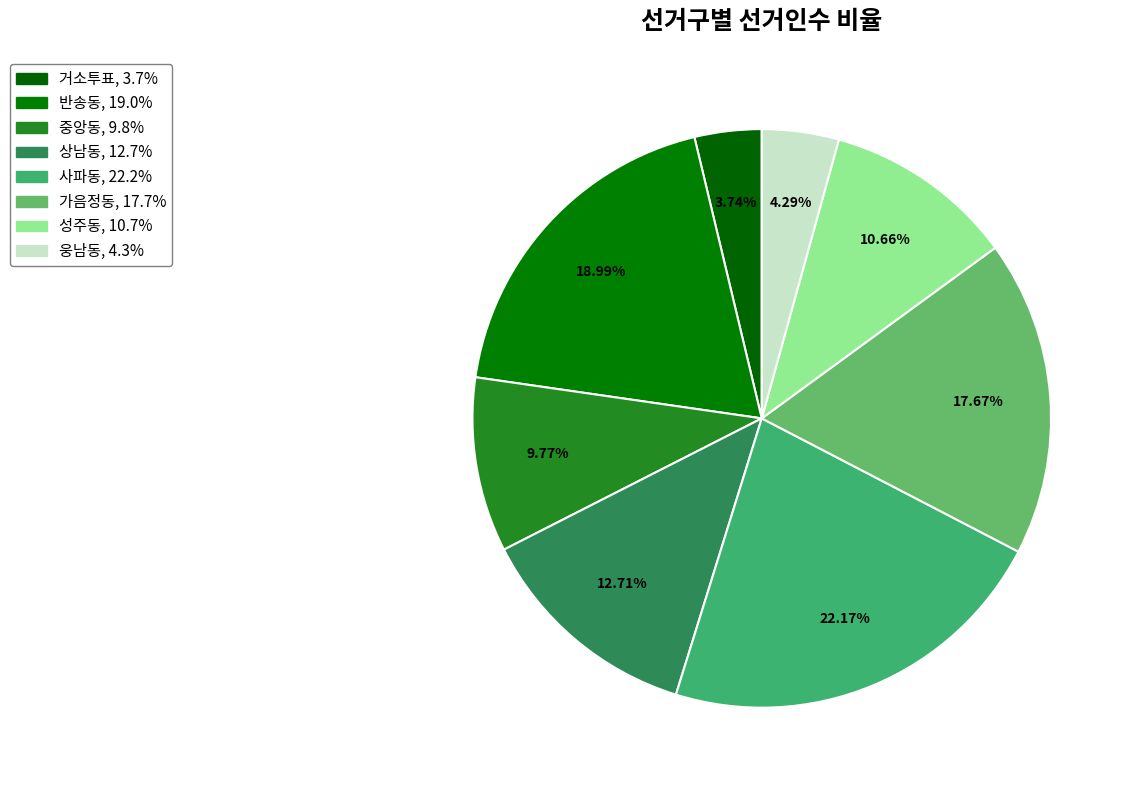

To the nearest percent, what is the difference between the largest and smallest slice percentages?

18%